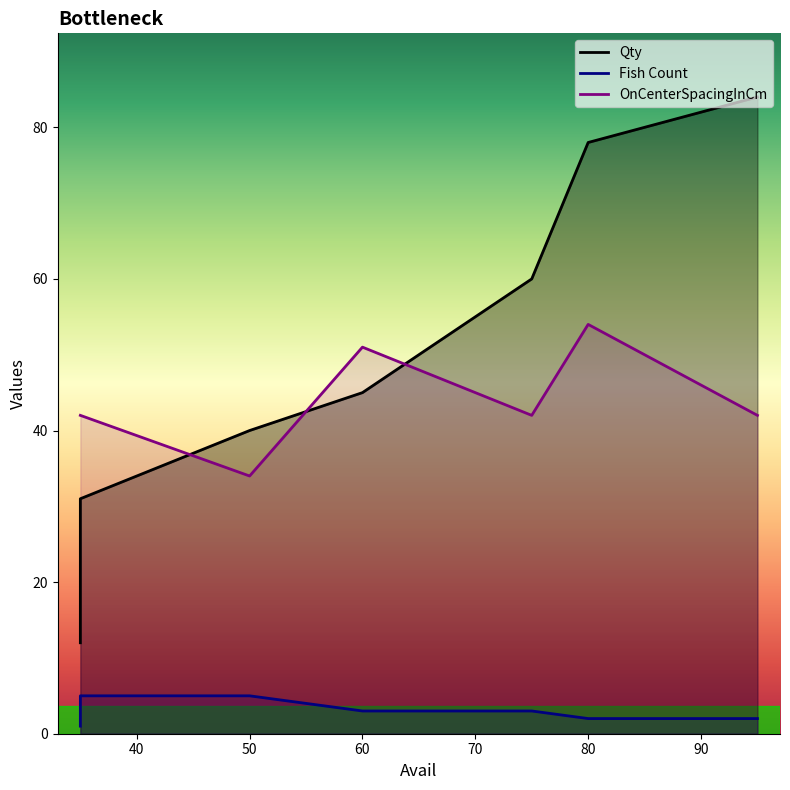

True or false: Qty has more than 2 interior local peaks.

False